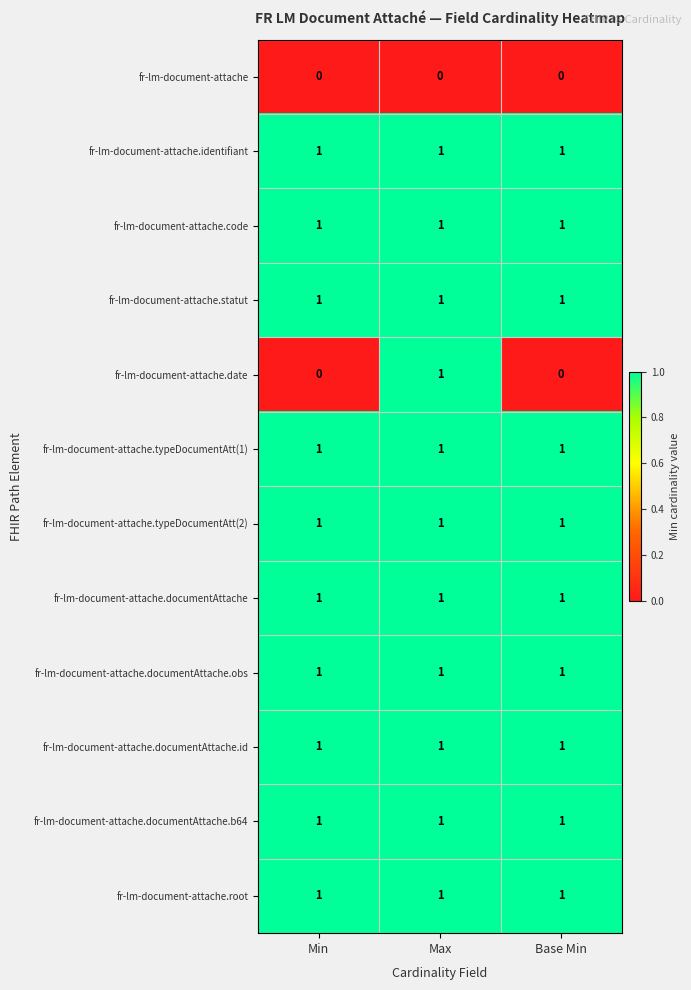

True or false: fr-lm-document-attache.documentAttache.id has a value of 0 at Max.

False